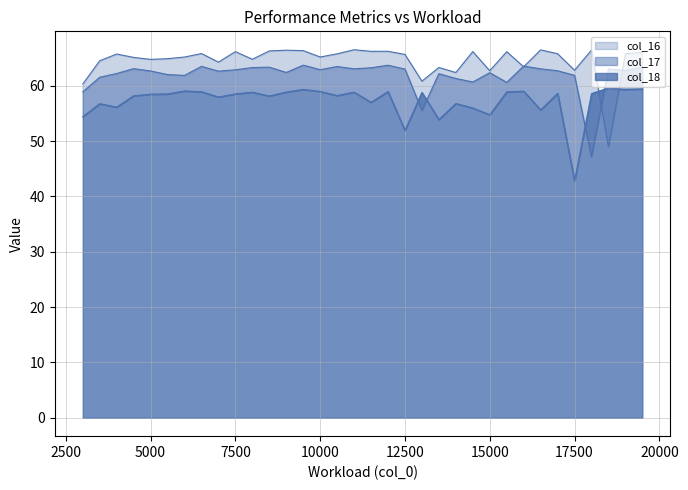

Reading left to right, transcribe all the data shown in this chart.

col_16: 60.3	64.5	65.7	65.1	64.8	64.9	65.2	65.8	64.3	66.2	64.8	66.3	66.4	66.4	65.2	65.8	66.5	66.2	66.2	65.7	60.8	63.3	62.4	66.2	62.7	66.2	63.4	66.5	65.8	62.8	66.4	48.9	65.8	66.1
col_17: 58.9	61.5	62.2	63.1	62.7	62.0	61.9	63.5	62.6	62.9	63.3	63.4	62.4	63.7	62.9	63.5	63.1	63.3	63.7	63.0	55.5	62.2	61.3	60.7	62.4	60.6	63.6	63.1	62.7	61.9	47.2	63.0	62.8	63.4
col_18: 54.4	56.8	56.1	58.2	58.5	58.5	59.1	58.9	58.0	58.5	58.8	58.2	58.9	59.3	59.0	58.2	58.9	57.0	58.9	51.9	58.8	53.9	56.8	56.0	54.8	58.9	59.0	55.6	58.6	42.8	58.6	59.6	59.3	59.4